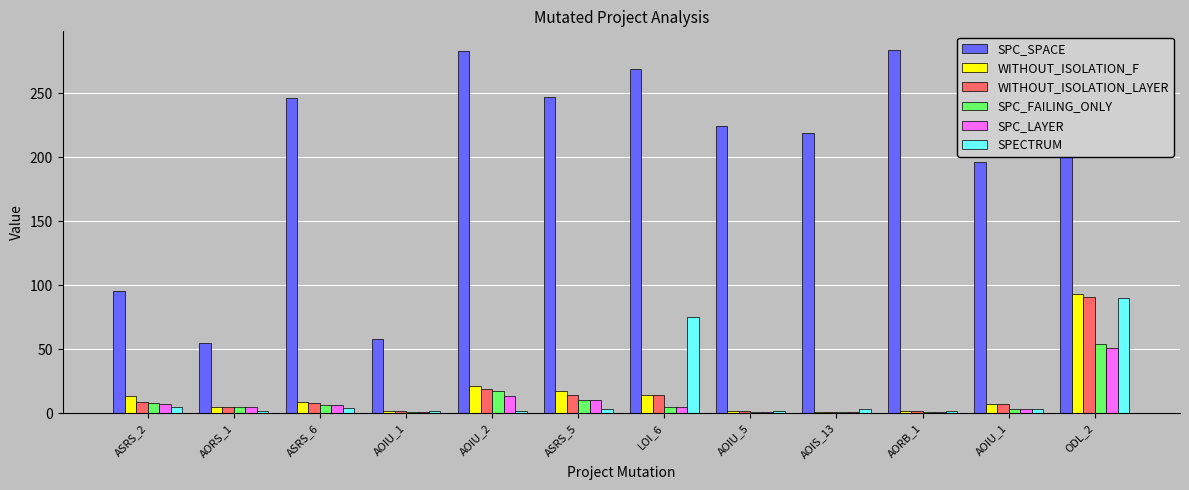

What are all the series names shown in the legend?

SPC_SPACE, WITHOUT_ISOLATION_F, WITHOUT_ISOLATION_LAYER, SPC_FAILING_ONLY, SPC_LAYER, SPECTRUM